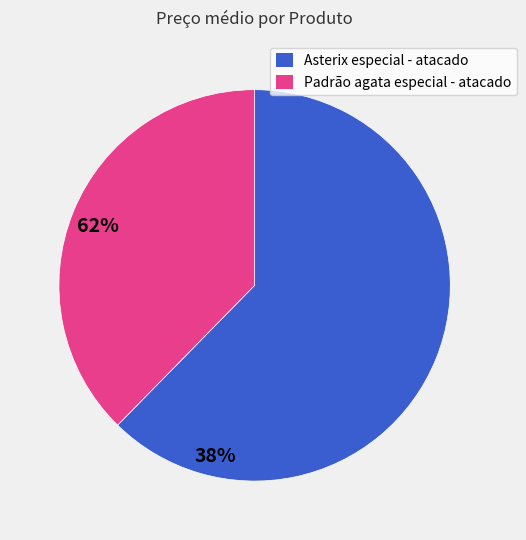

What is the largest slice in the pie chart?

Asterix especial - atacado